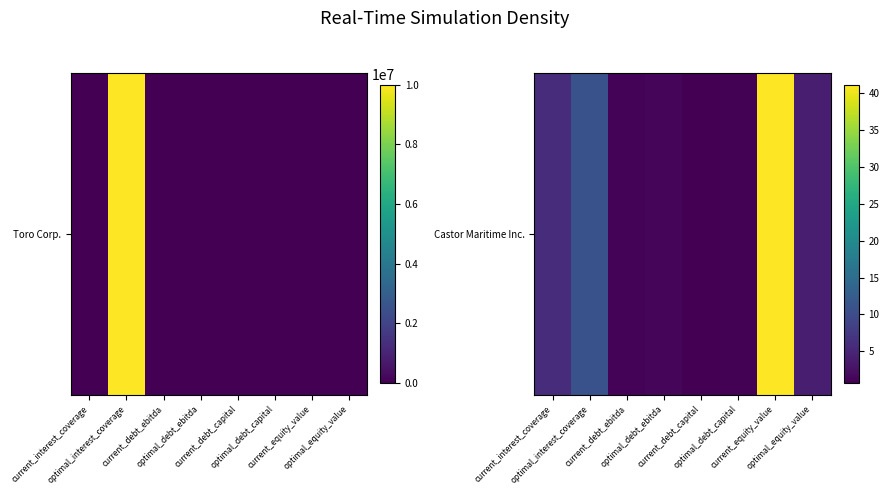

Reading right to left, extract all data points from this chart.

optimal_equity_value=4.1	current_equity_value=41.1	optimal_debt_capital=1.0	current_debt_capital=0.7	optimal_debt_ebitda=1.4	current_debt_ebitda=1.0	optimal_interest_coverage=10.9	current_interest_coverage=5.8